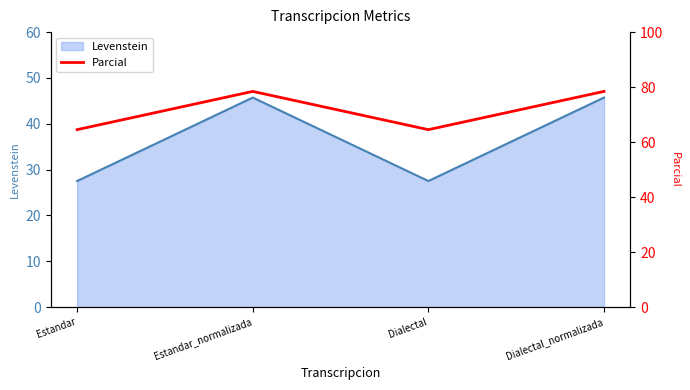

In Levenstein, how many points are higher than both neighbors (excluding endpoints)?

1